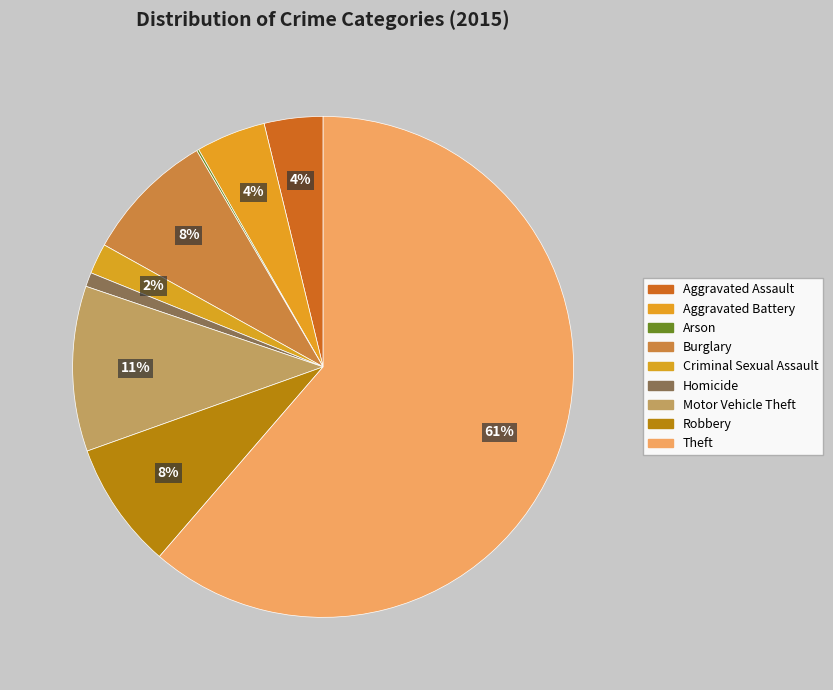

To the nearest percent, what is the average slice percentage?

11%